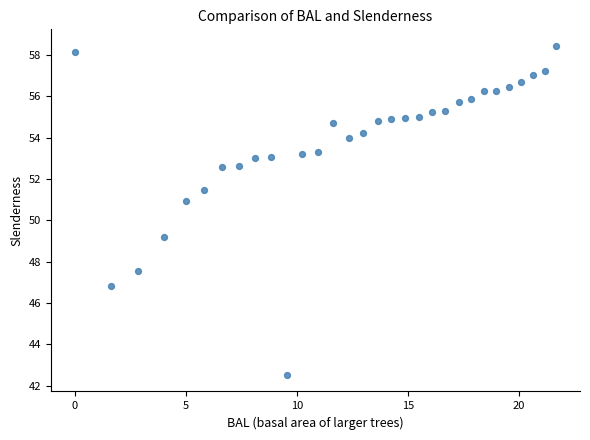

What is the range of Y values (max minus min)?

15.9